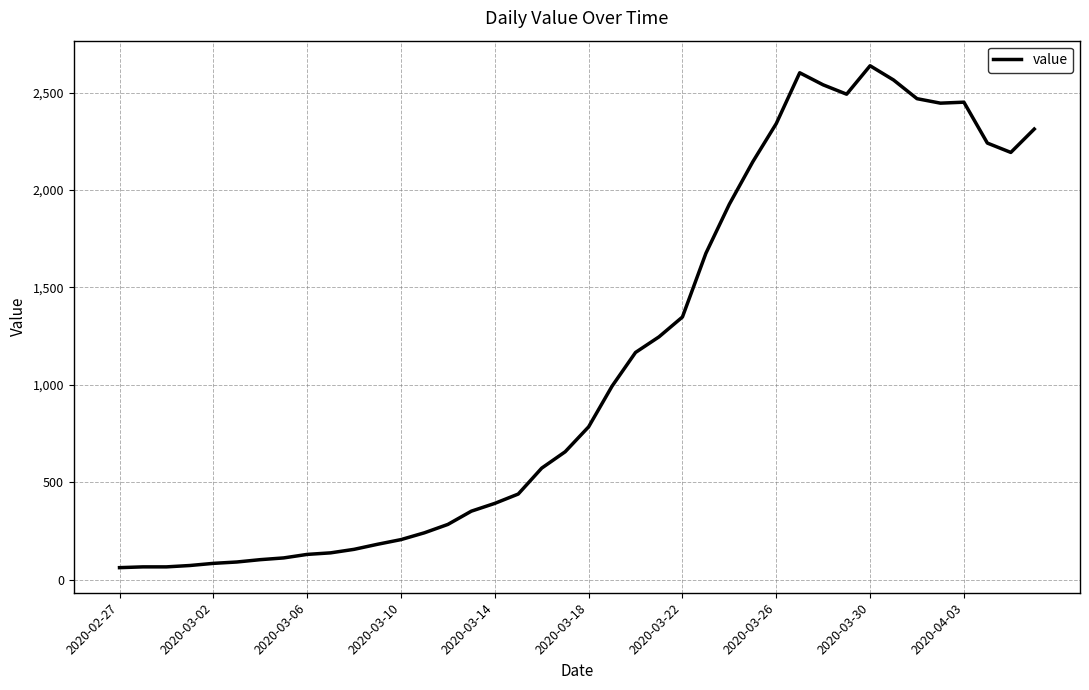

Does the chart have visible grid lines?

Yes